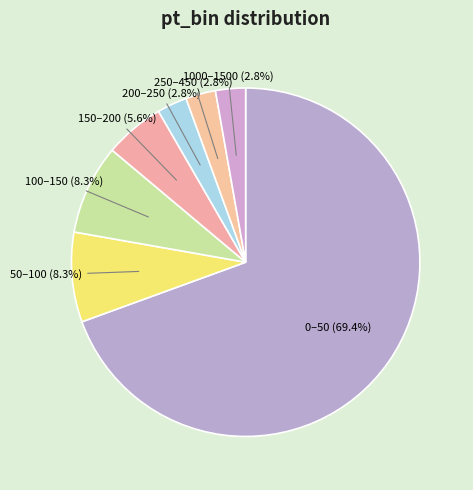

What is the smallest slice in the pie chart?

200–250